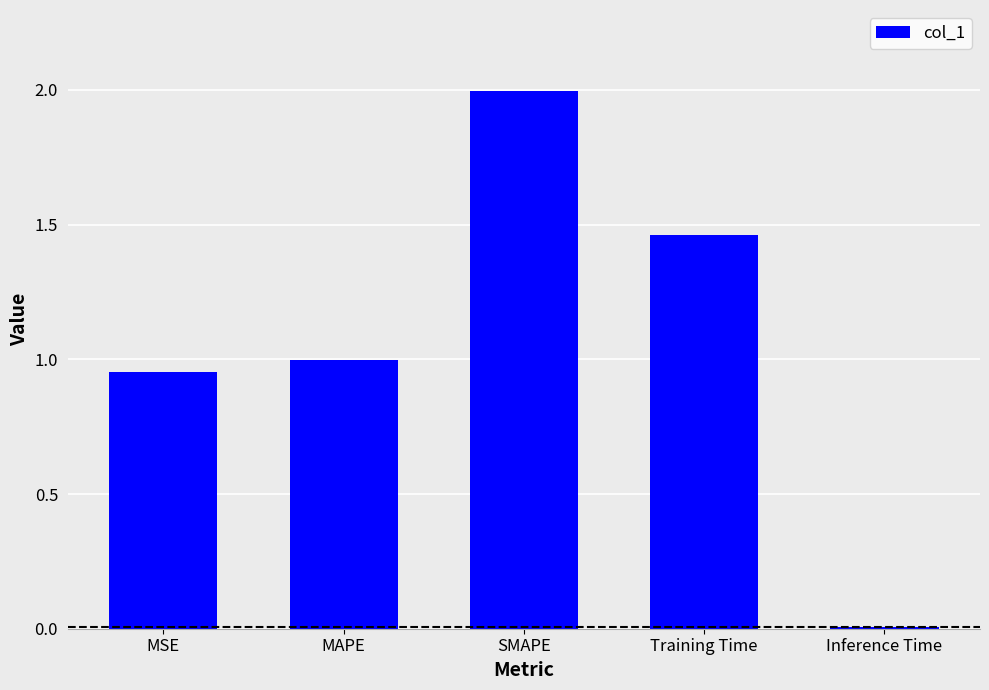

Where is the data nearest to the value 1?

MAPE